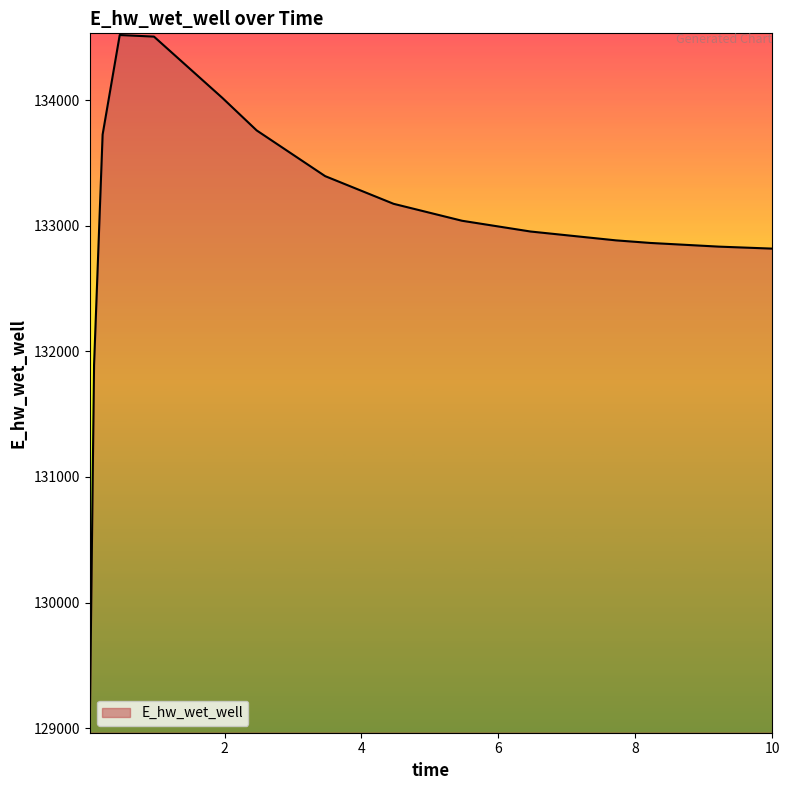

What is the greatest value displayed?

134517.3